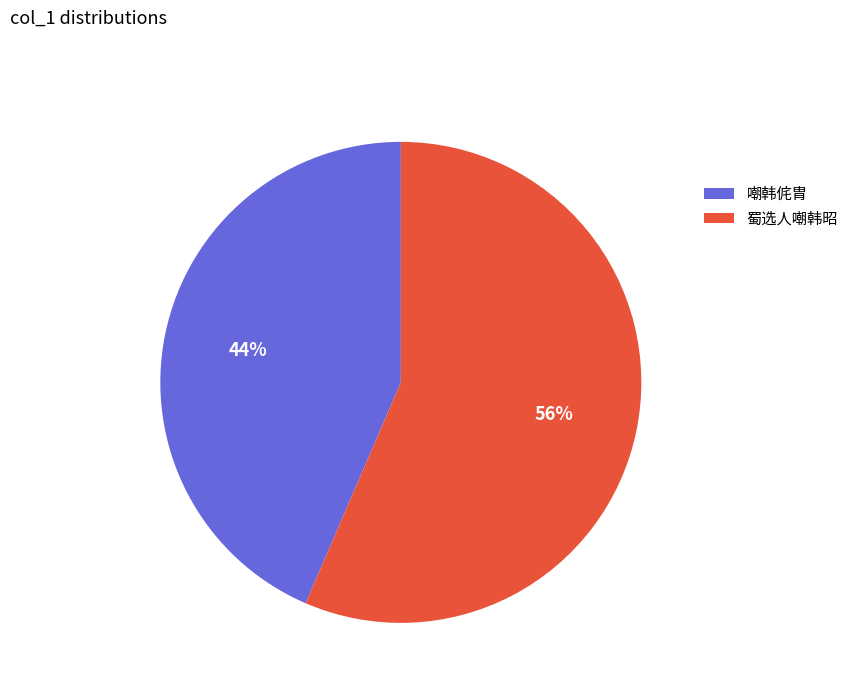

Rank the categories by value from lowest to highest.

嘲韩侂胄, 蜀选人嘲韩昭